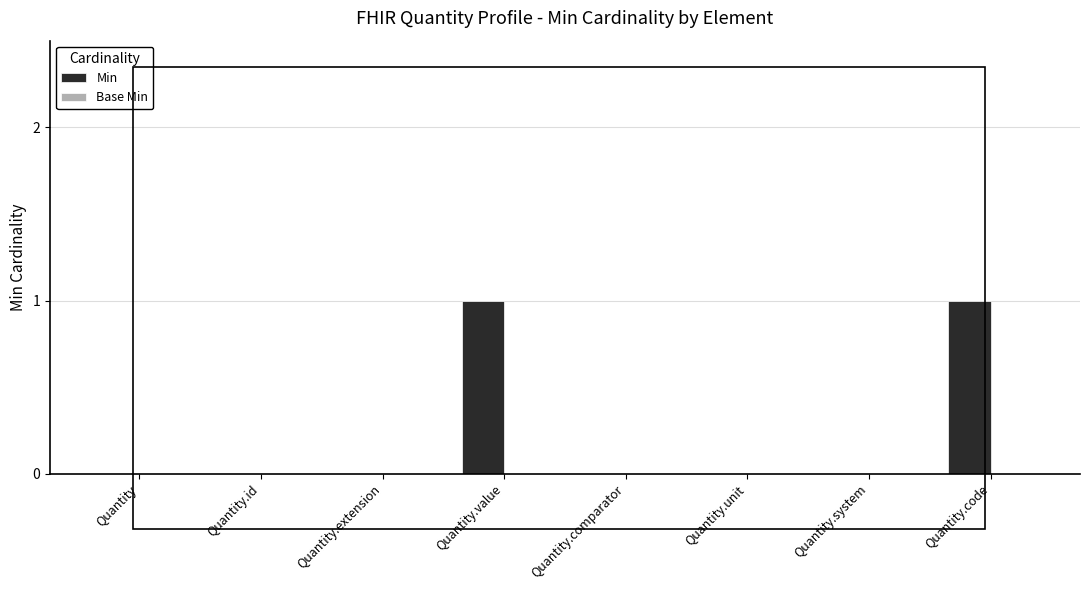

The value at Quantity.extension is -1. True or false?

False